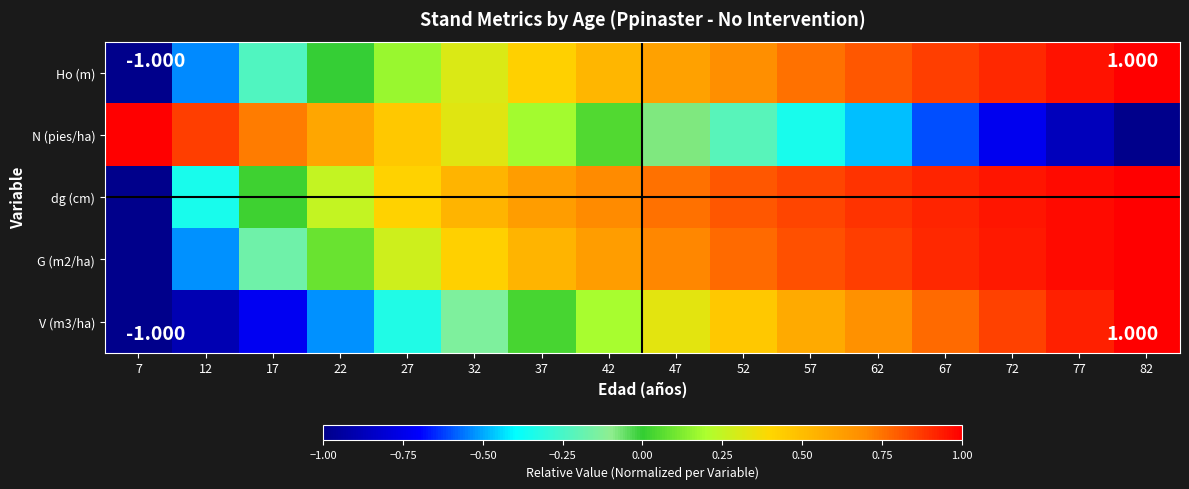

Reading right to left, what are all the values shown in this chart?

Ho (m): 82=1.0	77=1.0	72=0.9	67=0.9	62=0.8	57=0.8	52=0.7	47=0.6	42=0.5	37=0.4	32=0.3	27=0.2	22=-0.0	17=-0.2	12=-0.5	7=-1.0
N (pies/ha): 82=-1.0	77=-0.9	72=-0.7	67=-0.6	62=-0.5	57=-0.3	52=-0.2	47=-0.1	42=0.1	37=0.2	32=0.3	27=0.5	22=0.6	17=0.7	12=0.9	7=1.0
dg (cm): 82=1.0	77=1.0	72=0.9	67=0.9	62=0.9	57=0.9	52=0.8	47=0.8	42=0.7	37=0.6	32=0.5	27=0.4	22=0.3	17=0.0	12=-0.3	7=-1.0
G (m2/ha): 82=1.0	77=1.0	72=0.9	67=0.9	62=0.9	57=0.8	52=0.8	47=0.7	42=0.6	37=0.5	32=0.4	27=0.3	22=0.1	17=-0.2	12=-0.5	7=-1.0
V (m3/ha): 82=1.0	77=0.9	72=0.9	67=0.8	62=0.7	57=0.6	52=0.5	47=0.3	42=0.2	37=0.0	32=-0.1	27=-0.3	22=-0.5	17=-0.7	12=-0.9	7=-1.0